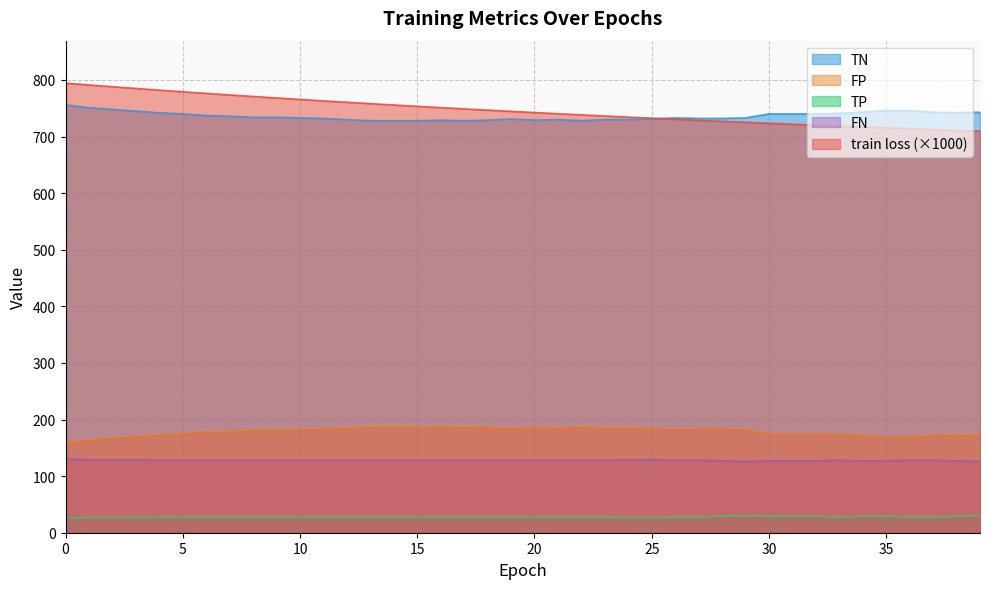

At 31, list the series in order from smallest to largest.

TP, FN, FP, train loss, TN